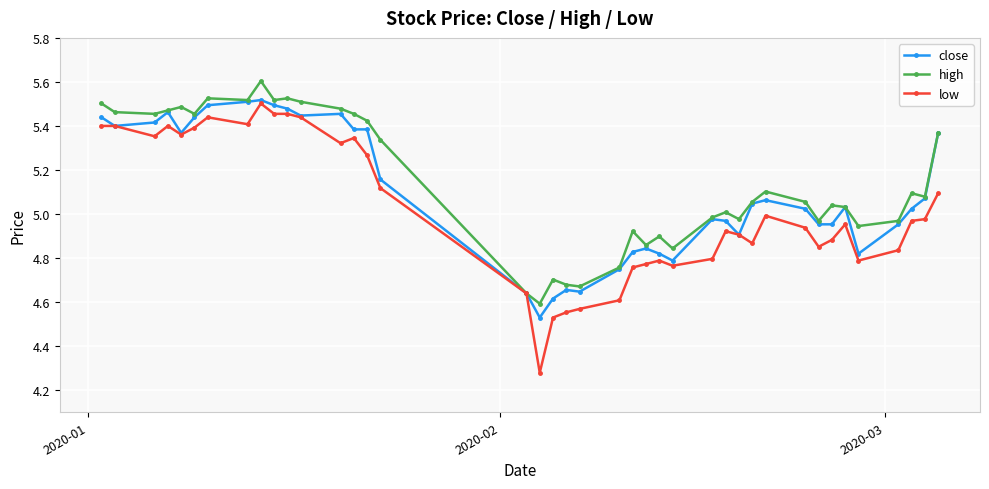

Which series has the widest spread of values?

low